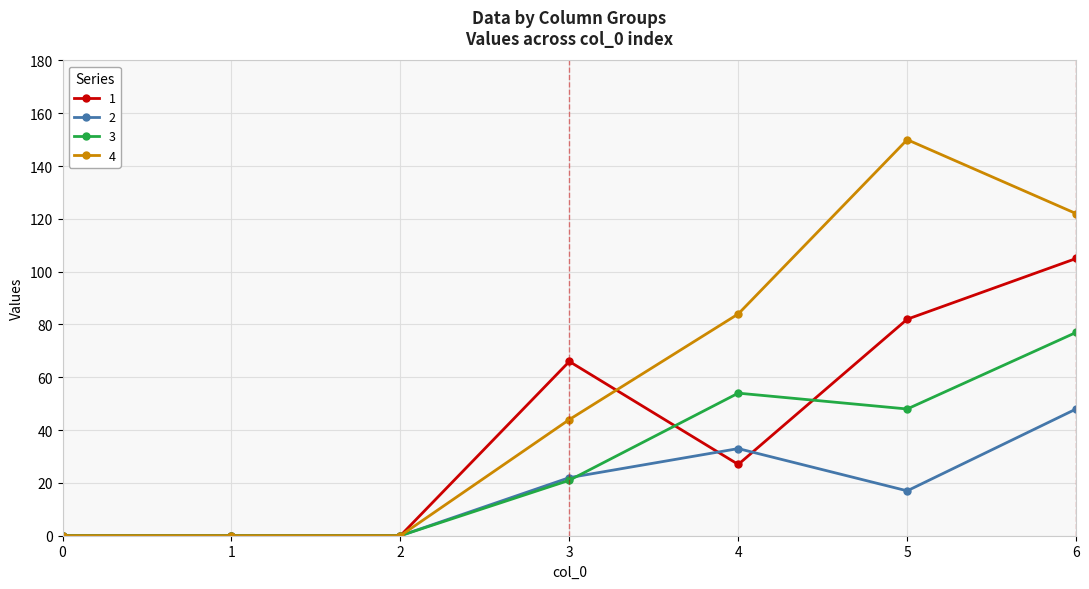

Which series has the widest spread of values?

4